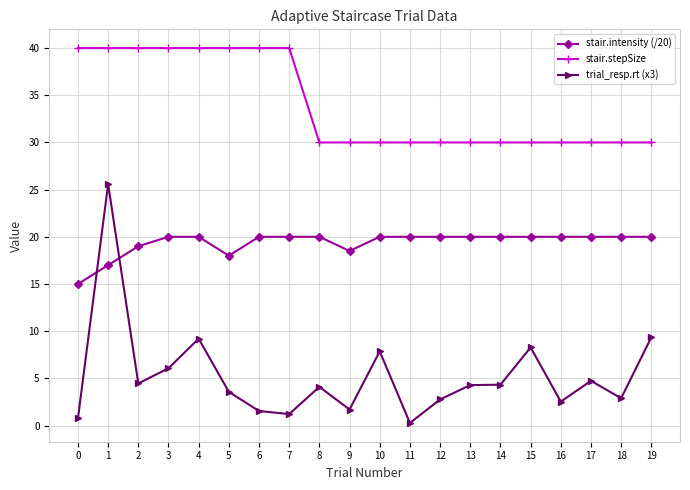

How many lines are shown in the chart?

3